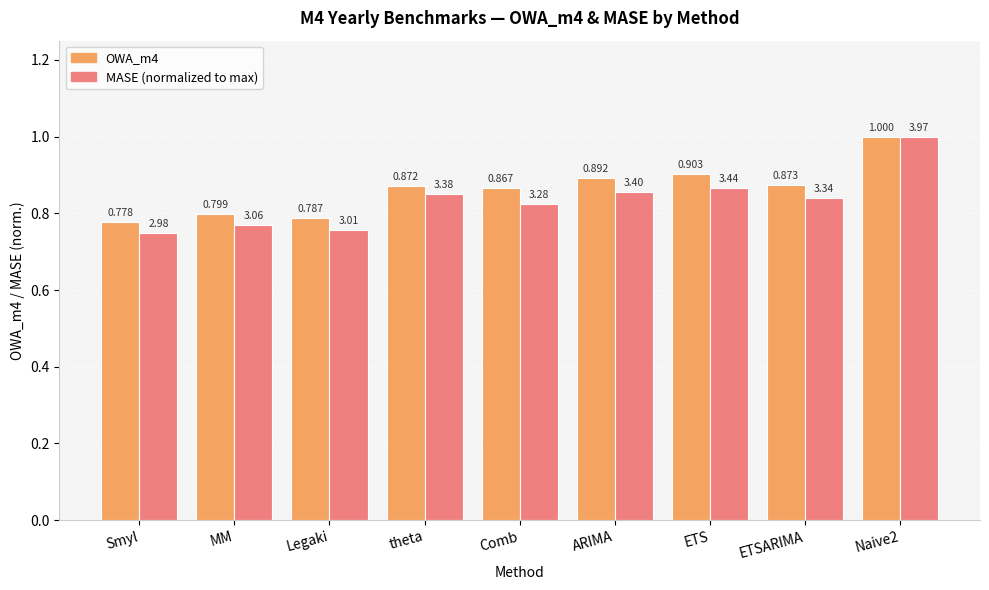

Which label corresponds to the smallest value in the chart?

Smyl